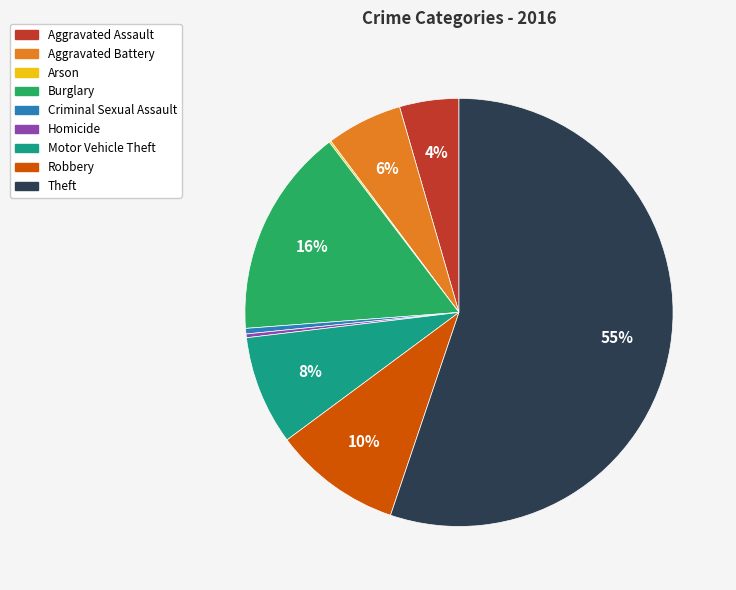

Which category accounts for the majority?

Theft